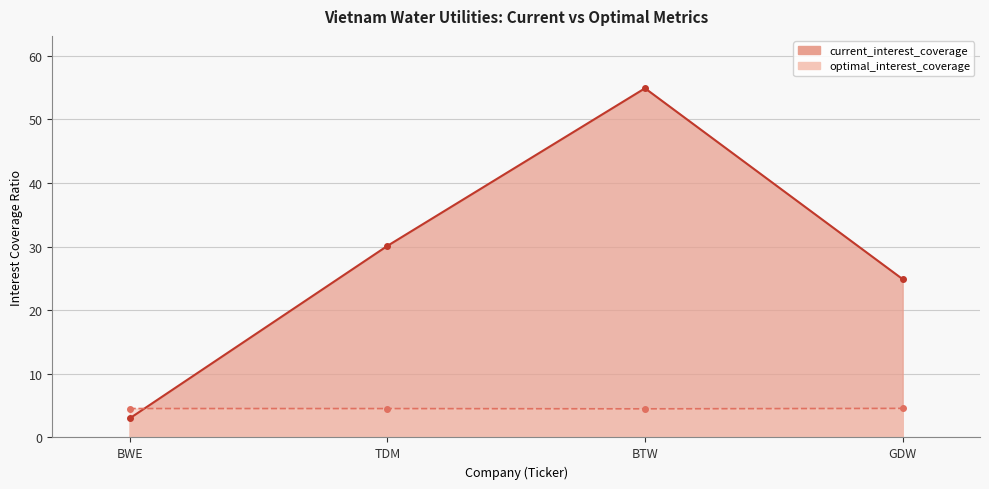

Between BWE and TDM, which series saw the biggest shift?

current_interest_coverage